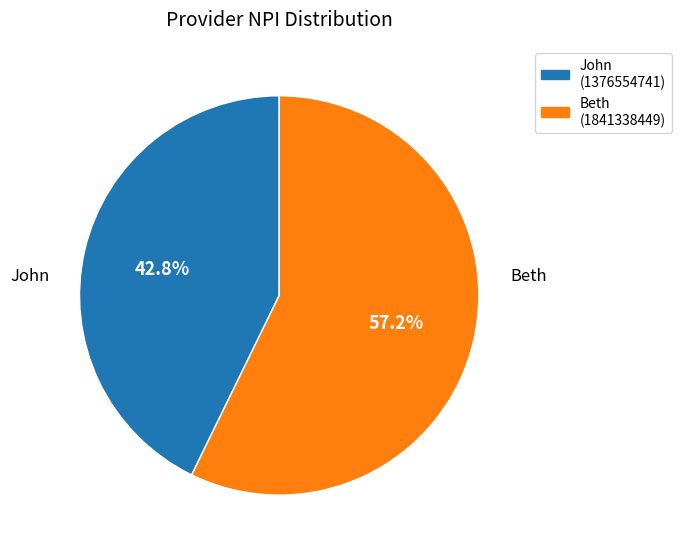

What portion of the pie excludes John?

57.2%